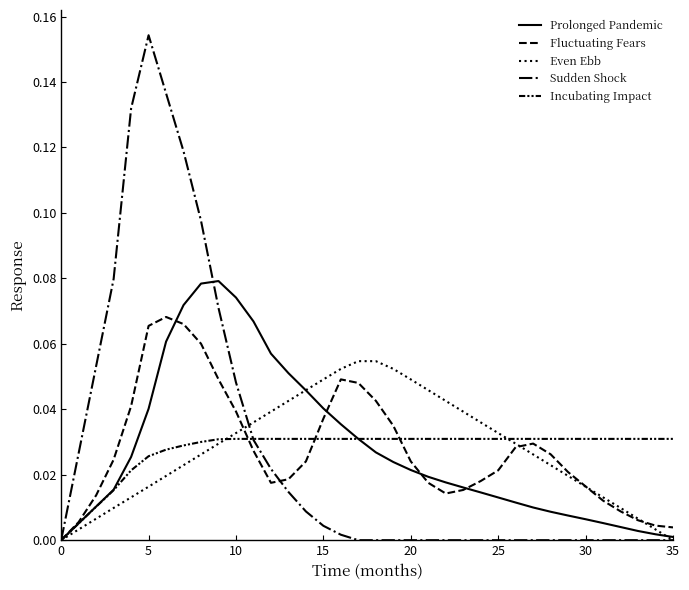

What is the difference between the maximum and second lowest values in the Prolonged Pandemic series?

0.1